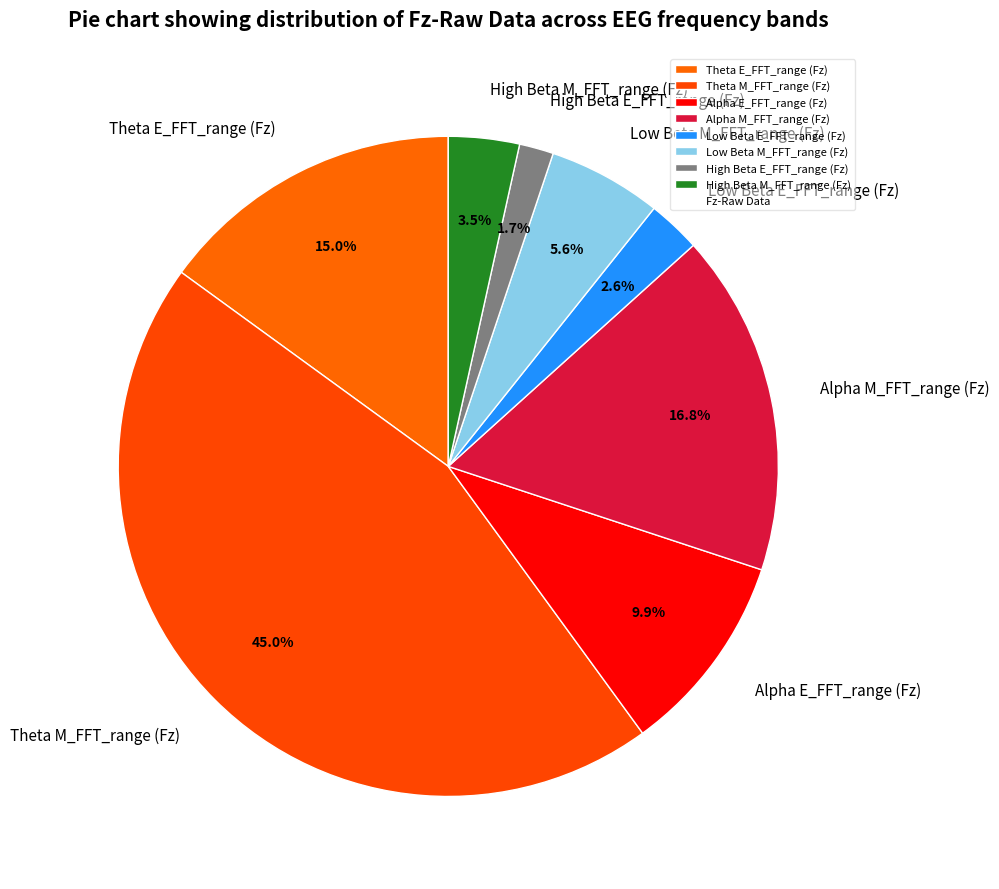

What percentage do Alpha M_FFT_range (Fz) and Alpha E_FFT_range (Fz) together represent?

26.7%